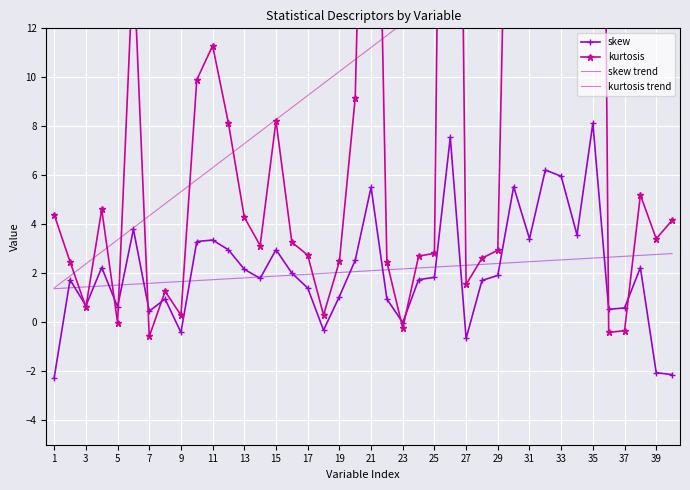

Is it true that skew trend equals 1.4 at 3?

True